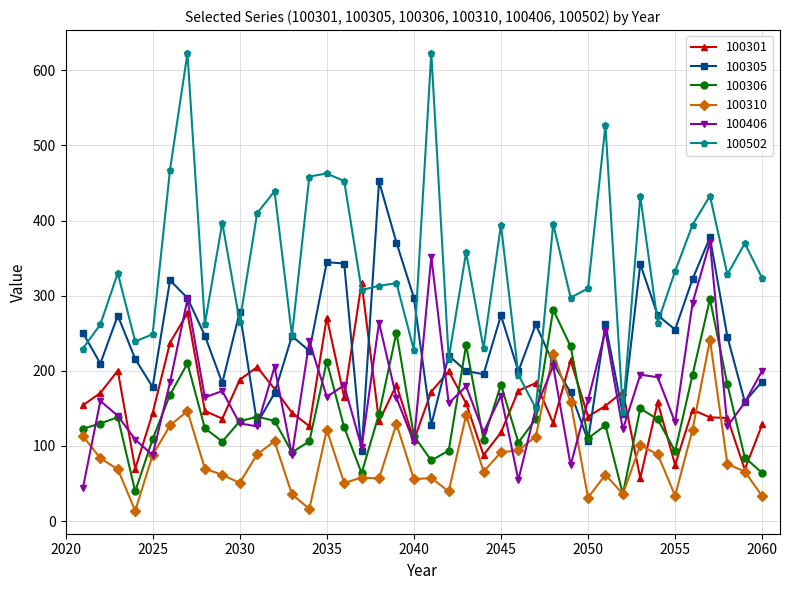

True or false: 100502 and 100306 intersect in this chart.

False